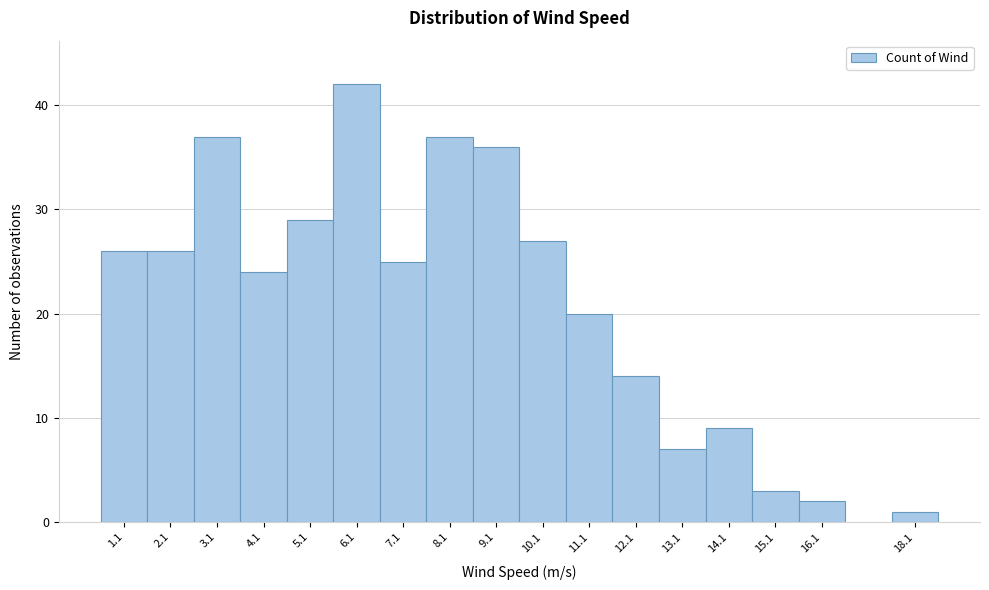

Reading right to left, extract all data points from this chart.

1	2	3	9	7	14	20	27	36	37	25	42	29	24	37	26	26